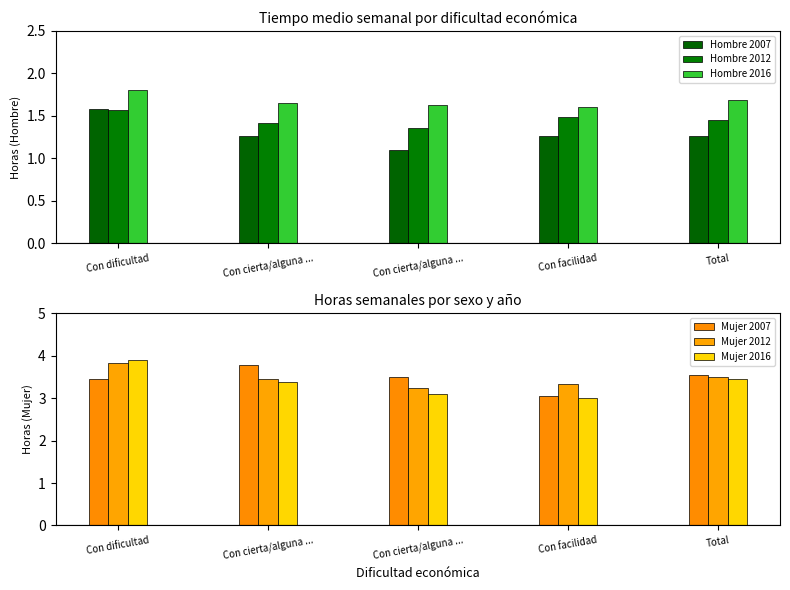

Count the number of data series in this chart.

6